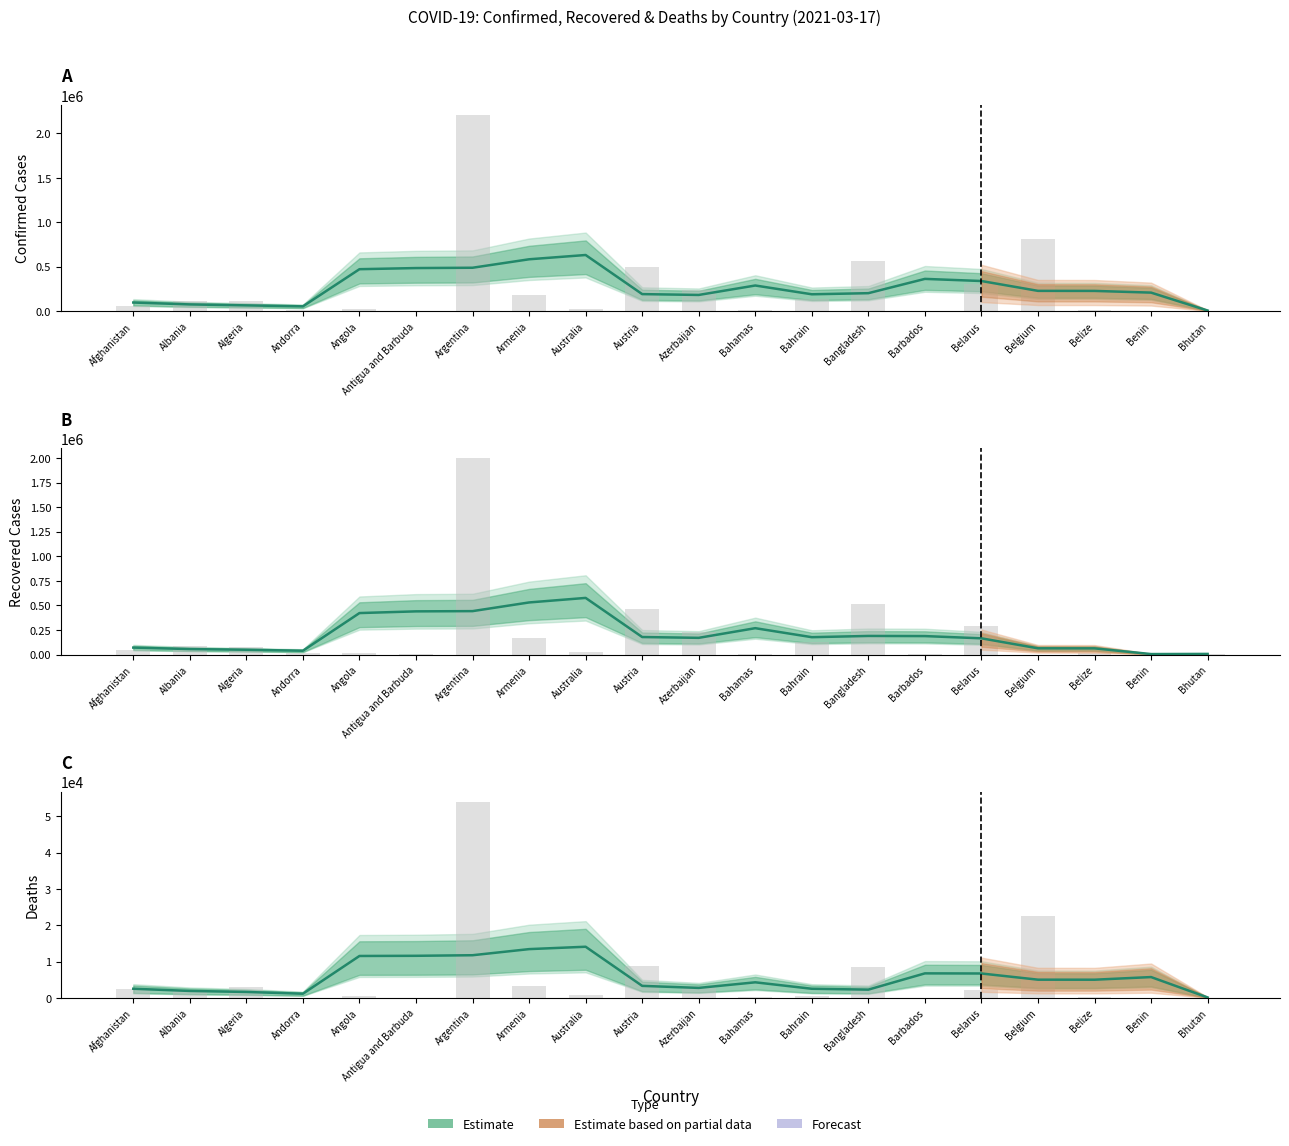

Rank the categories by Confirmed (estimate) value from highest to lowest.

Australia, Armenia, Argentina, Antigua and Barbuda, Angola, Barbados, Belarus, Bahamas, Belgium, Belize, Benin, Bangladesh, Austria, Bahrain, Azerbaijan, Afghanistan, Albania, Algeria, Andorra, Bhutan